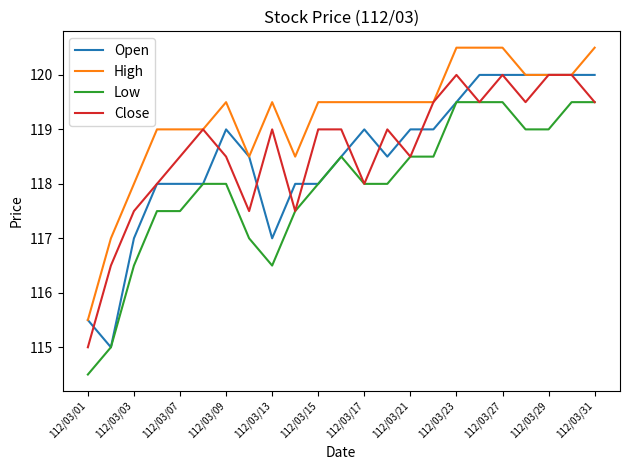

What is the difference between the second highest and minimum values in the Open series?

5.0